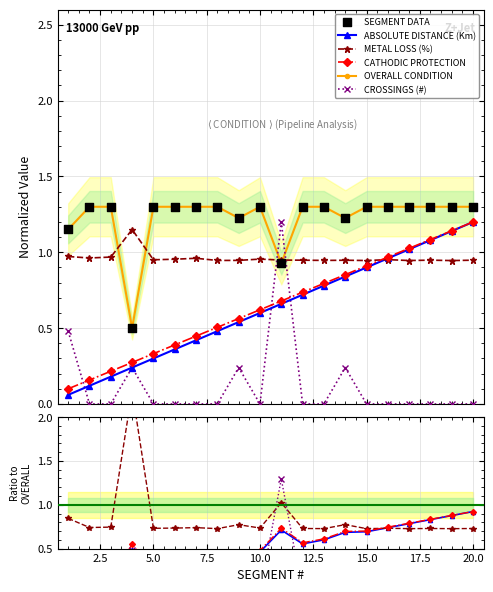

At which category is the sum across all series the highest?

20.0